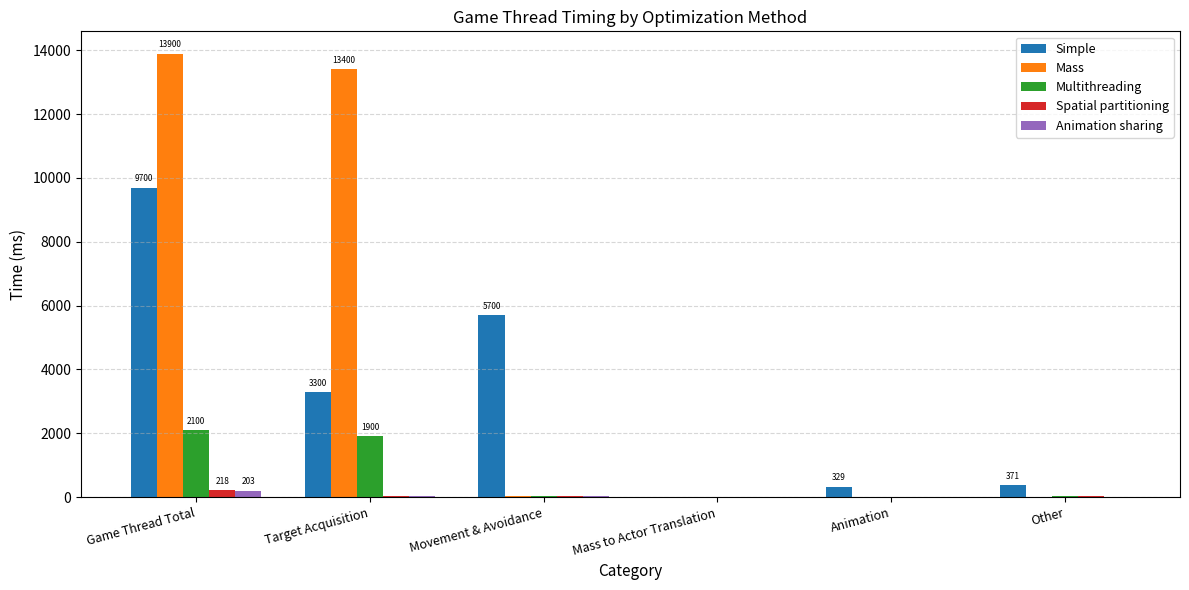

Where does the Simple series first go above 3300?

Game Thread Total